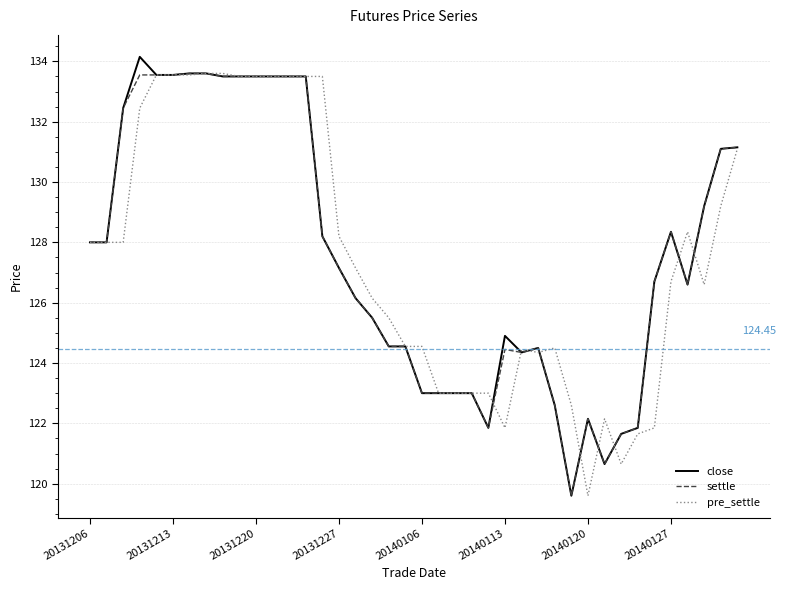

Does the chart display data point markers on the line(s)?

No